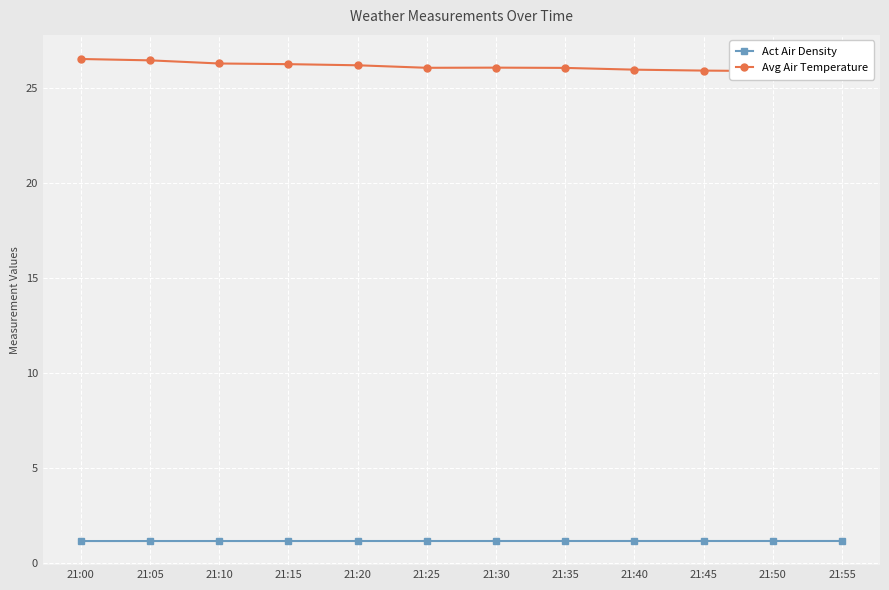

Between 21:10 and 21:35, which series saw the biggest shift?

Avg Air Temperature